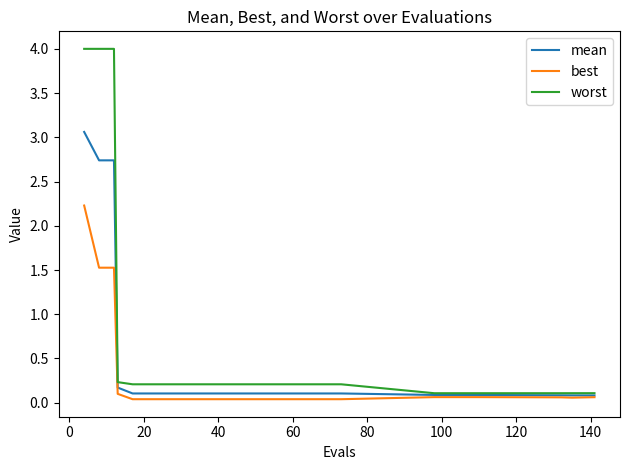

What is the sum of all mean values?

10.9